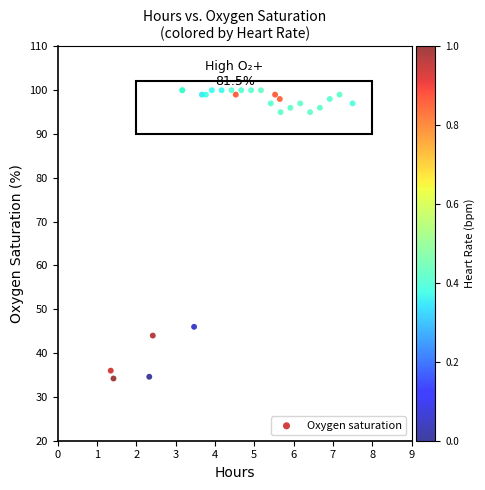

What Y value in the scatter plot is closest to 67?

46.0